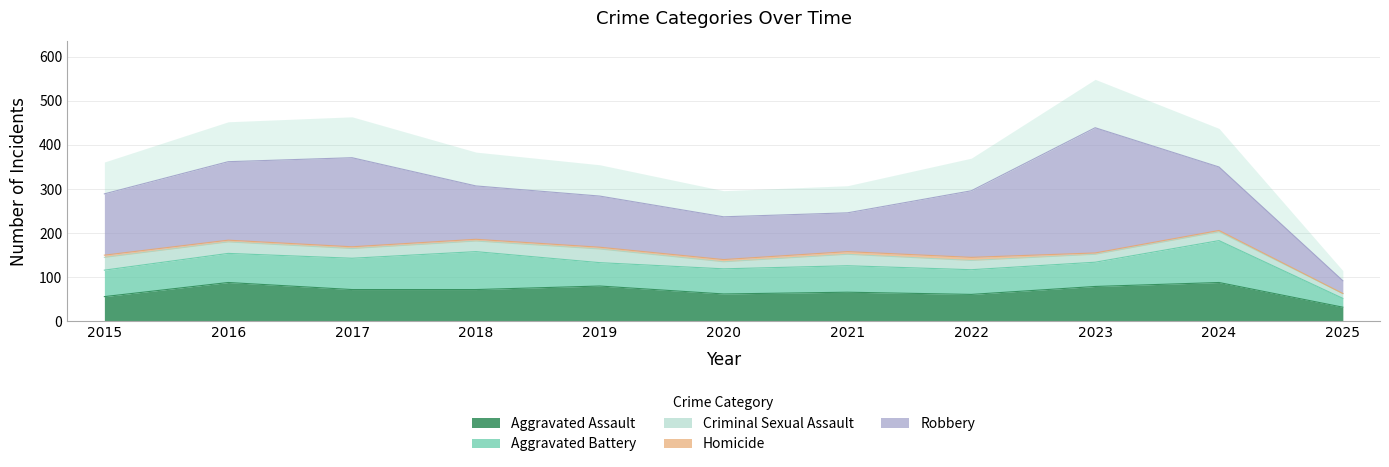

Which series has the widest spread of values?

Robbery